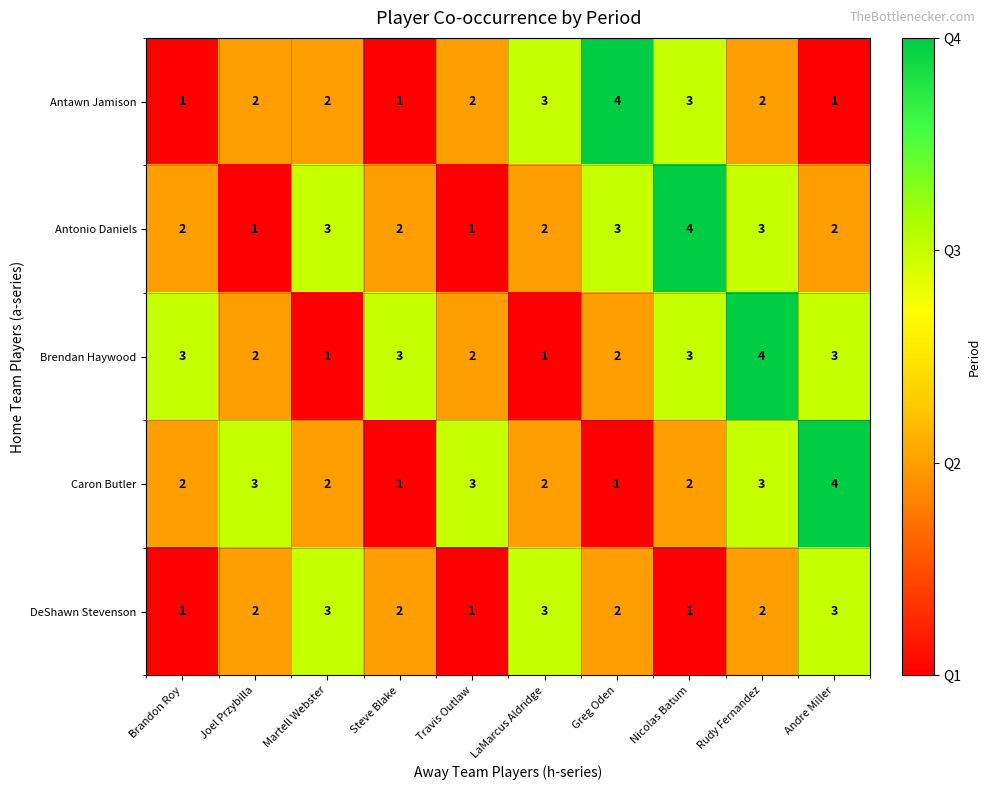

What is the sum of the DeShawn Stevenson values at Travis Outlaw and Martell Webster?

4